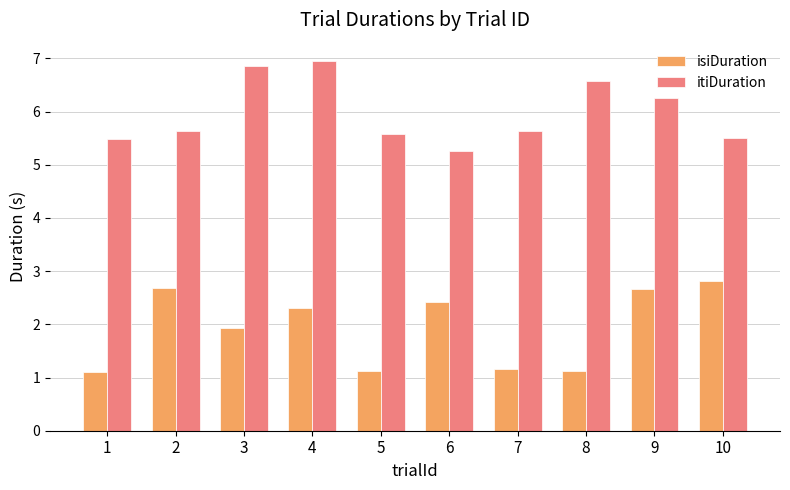

What is the average value of the itiDuration series?

6.0